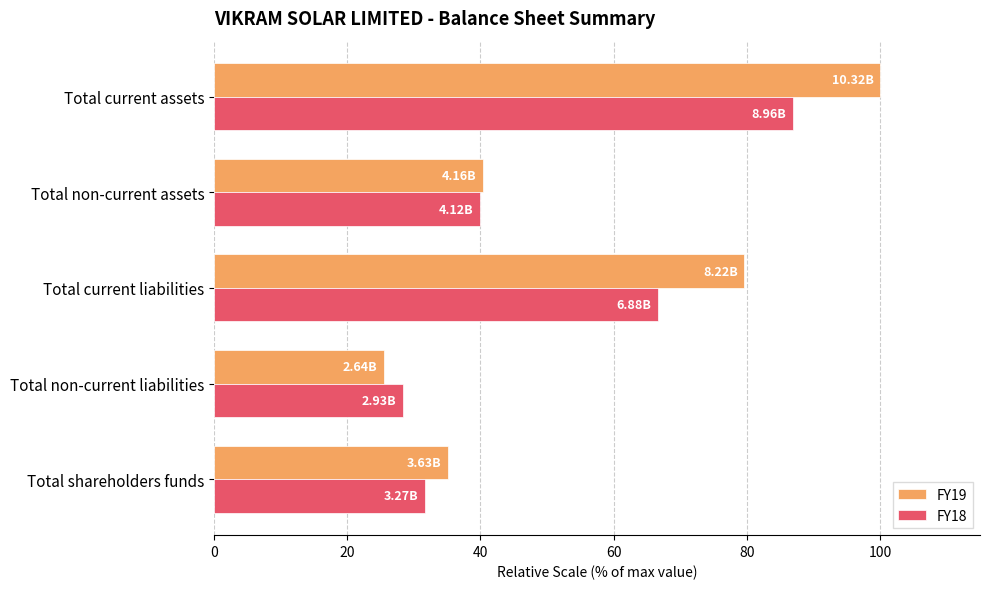

What is the difference between the maximum and minimum values in the FY19 series?

74.4